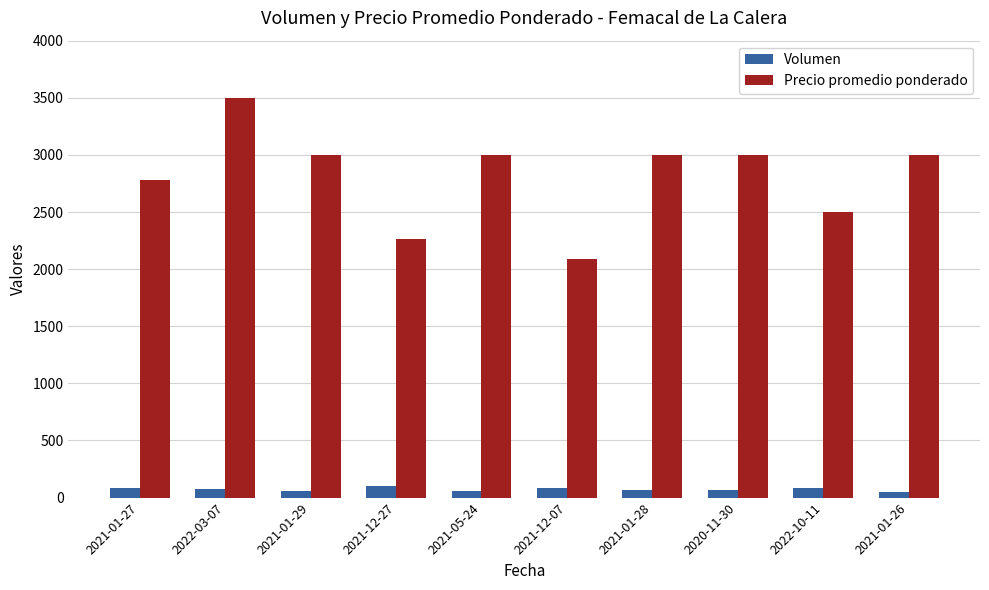

What is the label of the 2nd bar from the right?

2022-10-11